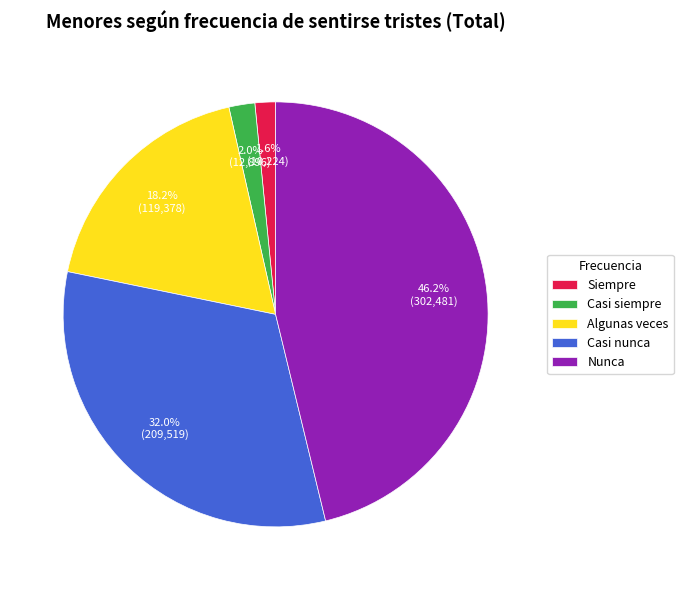

Count the number of slices in the pie.

5